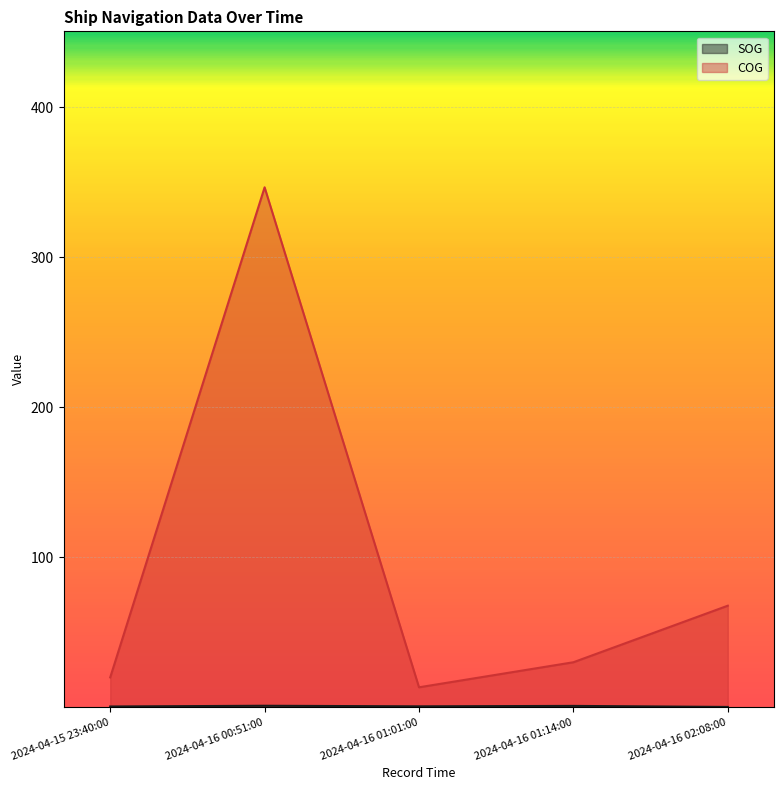

Reading left to right, extract all data points from this chart.

SOG: 2024-04-15 23:40:00=0.5	2024-04-16 00:51:00=1.0	2024-04-16 01:01:00=0.6	2024-04-16 01:14:00=0.9	2024-04-16 02:08:00=0.2
COG: 2024-04-15 23:40:00=19.9	2024-04-16 00:51:00=346.6	2024-04-16 01:01:00=13.3	2024-04-16 01:14:00=30.0	2024-04-16 02:08:00=67.7